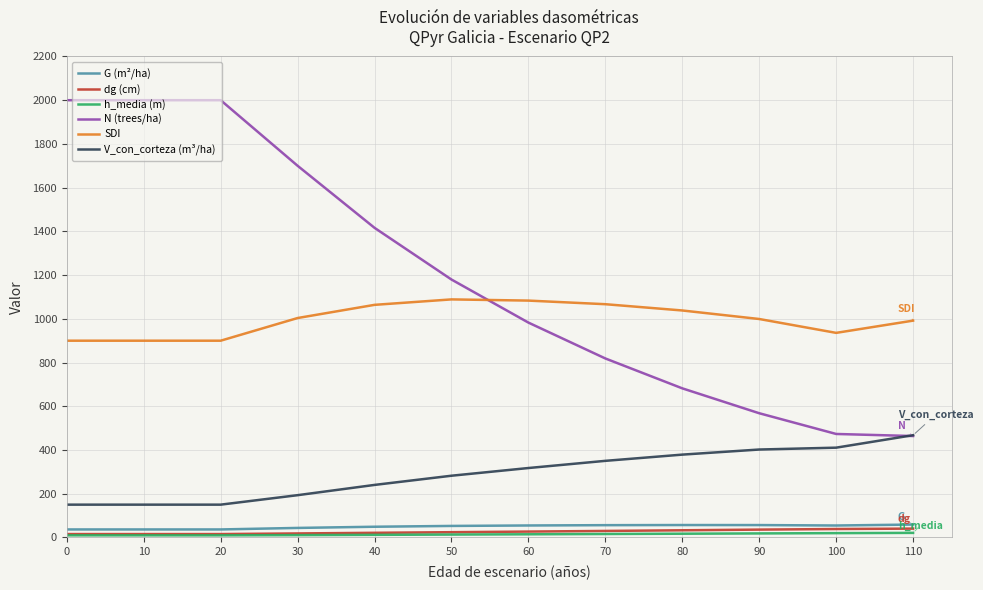

How many times do N (trees/ha) and SDI cross each other?

1